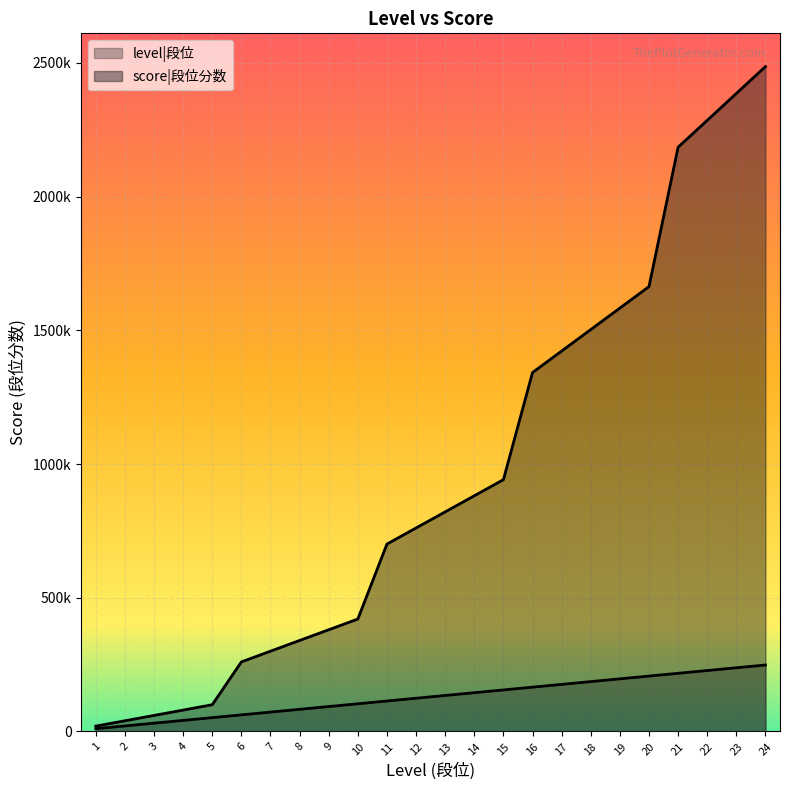

True or false: score and level cross at least once.

False